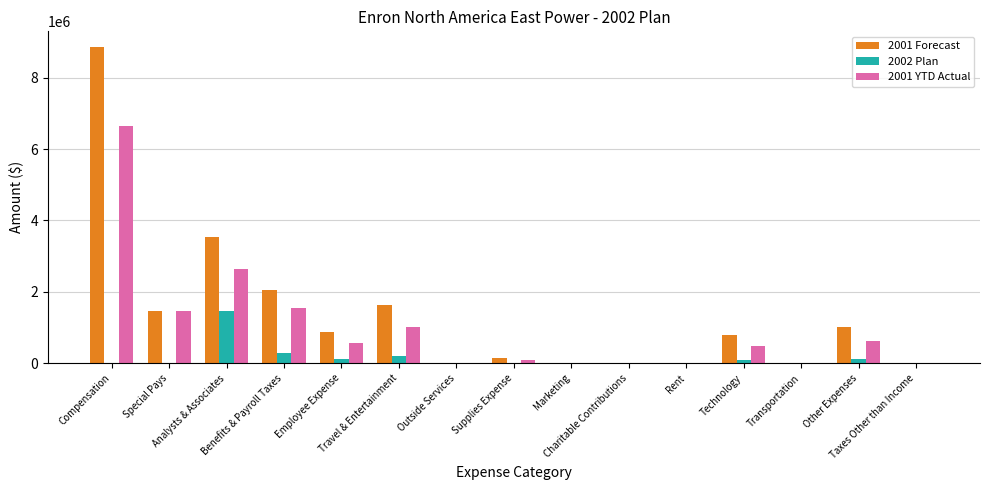

What is the sum of the 2001 Forecast values at Technology and Employee Expense?

1669770.2